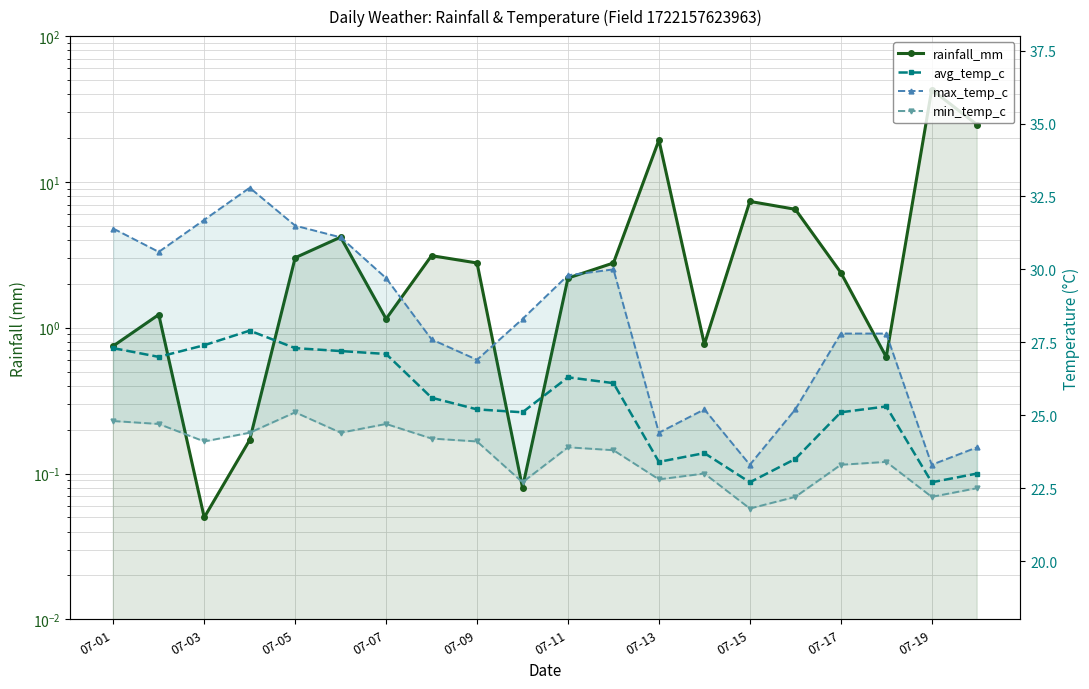

True or false: max_temp_c and min_temp_c intersect in this chart.

False